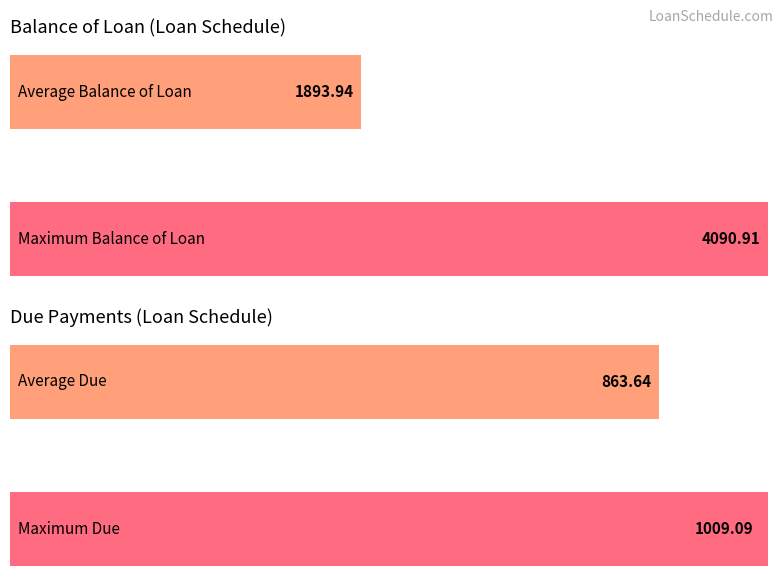

What is the average value of the Balance of Loan series?

1893.9